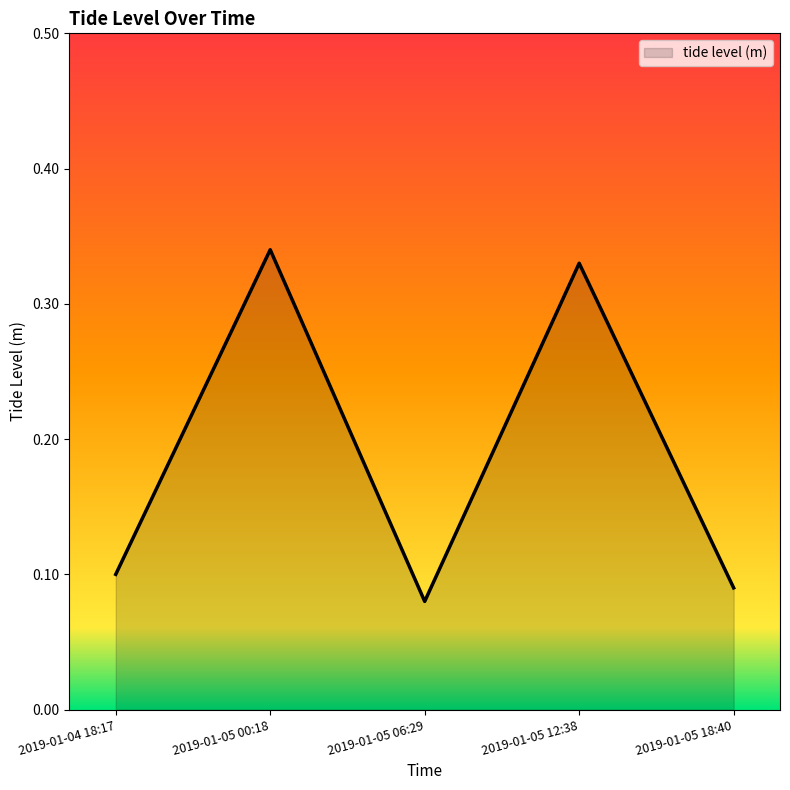

Is it true that the value at 2019-01-05 06:29 is 0.1?

True